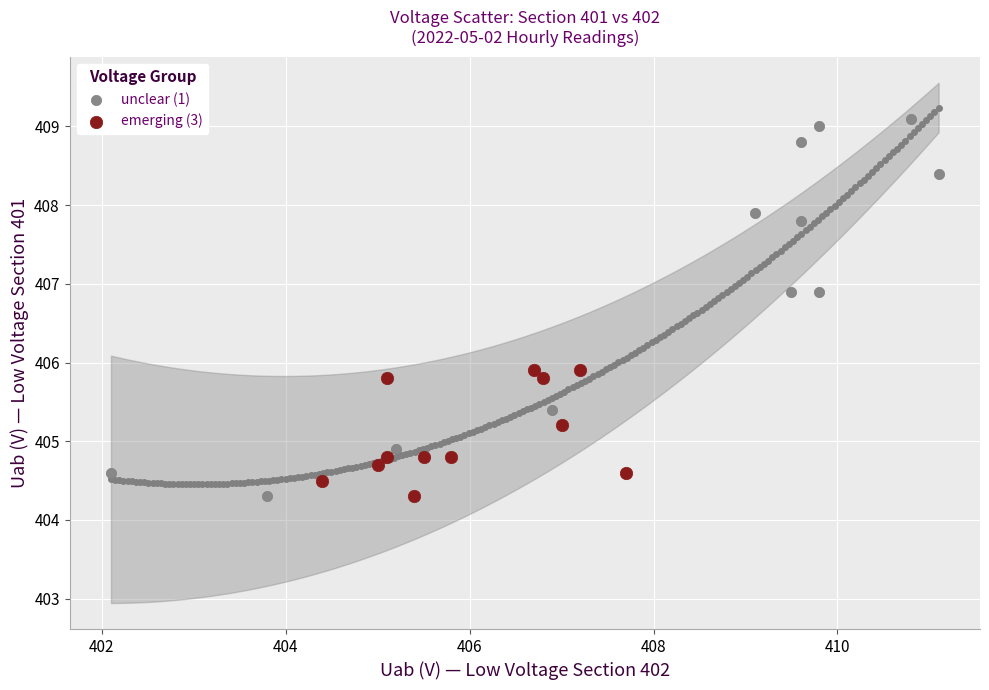

Which series reaches the maximum Y coordinate?

unclear (1)